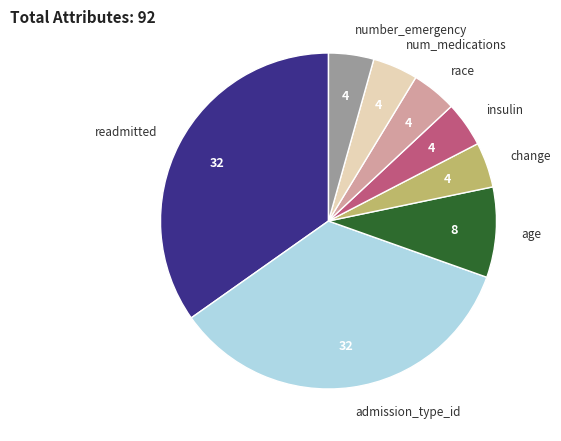

Is there any slice that represents more than half of the pie?

No